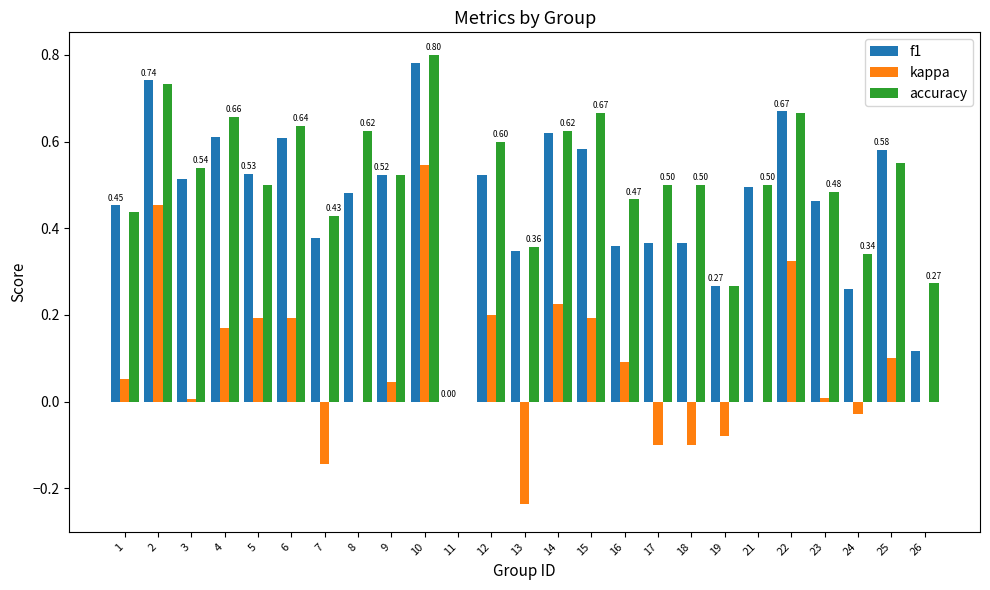

How many groups of bars are there?

25